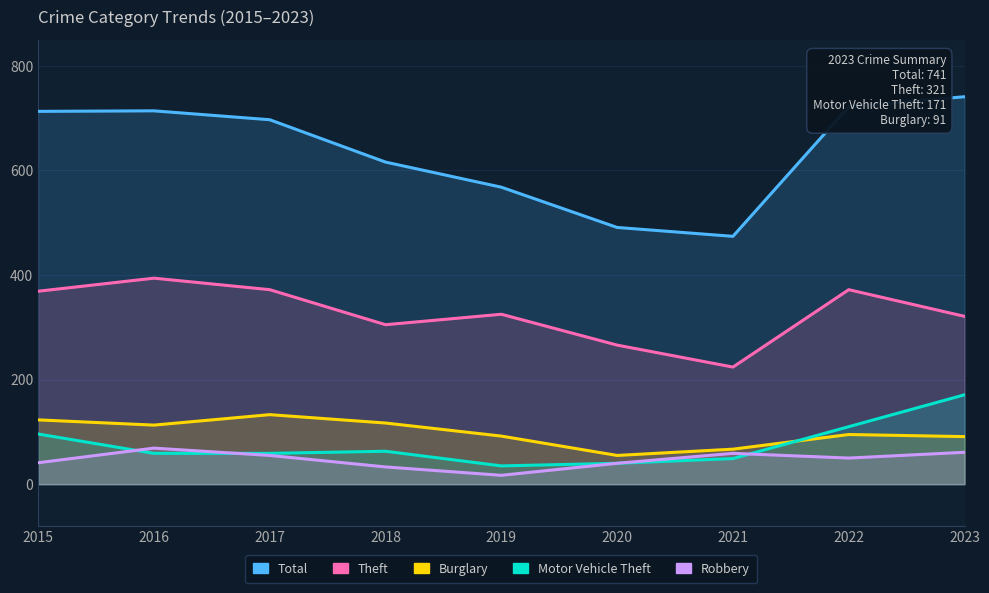

At which category is the sum across all series the highest?

2023